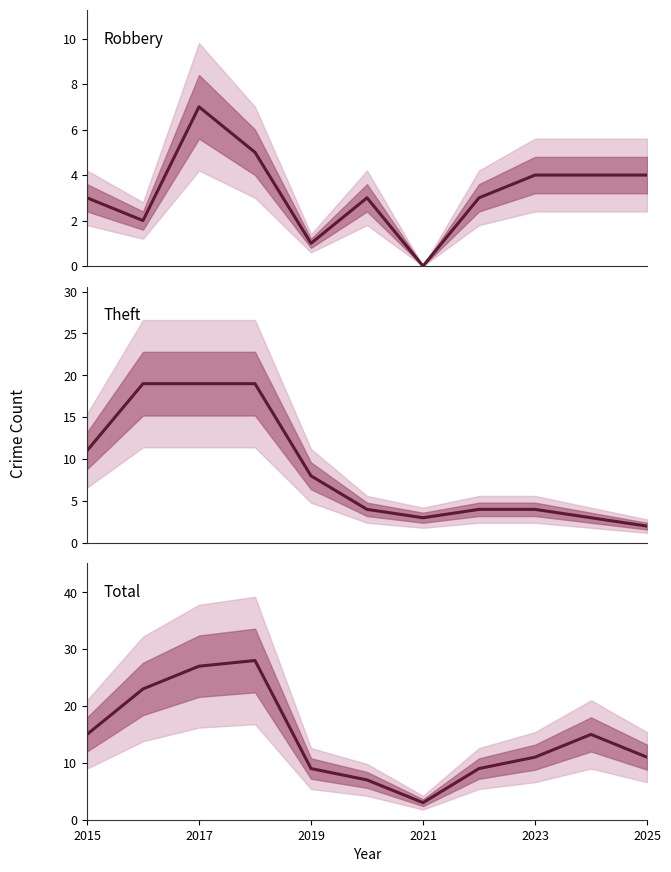

The value of Theft at 2023 is 4. True or false?

True